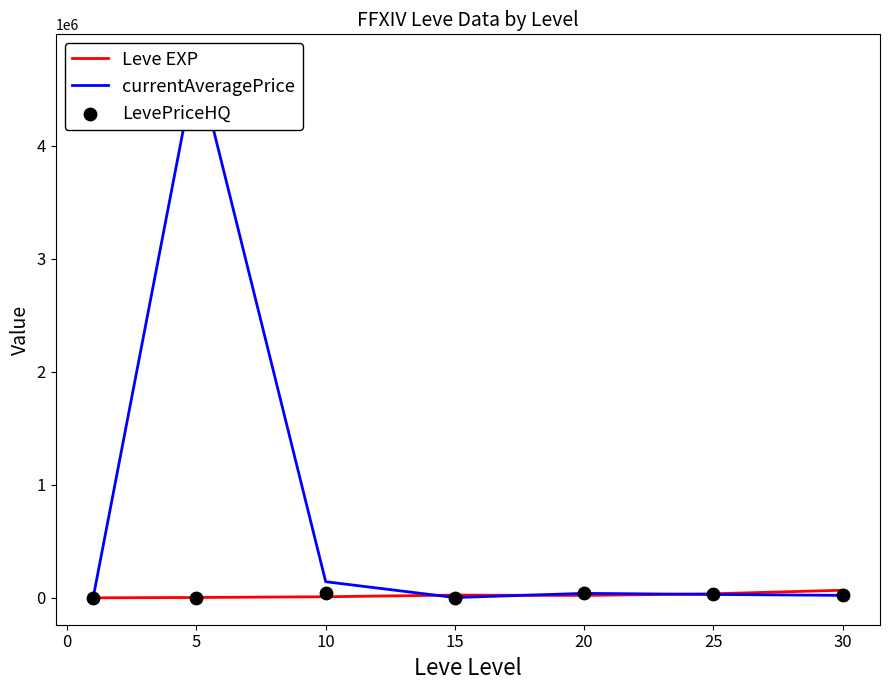

Which series has the widest spread of Y values?

currentAveragePrice